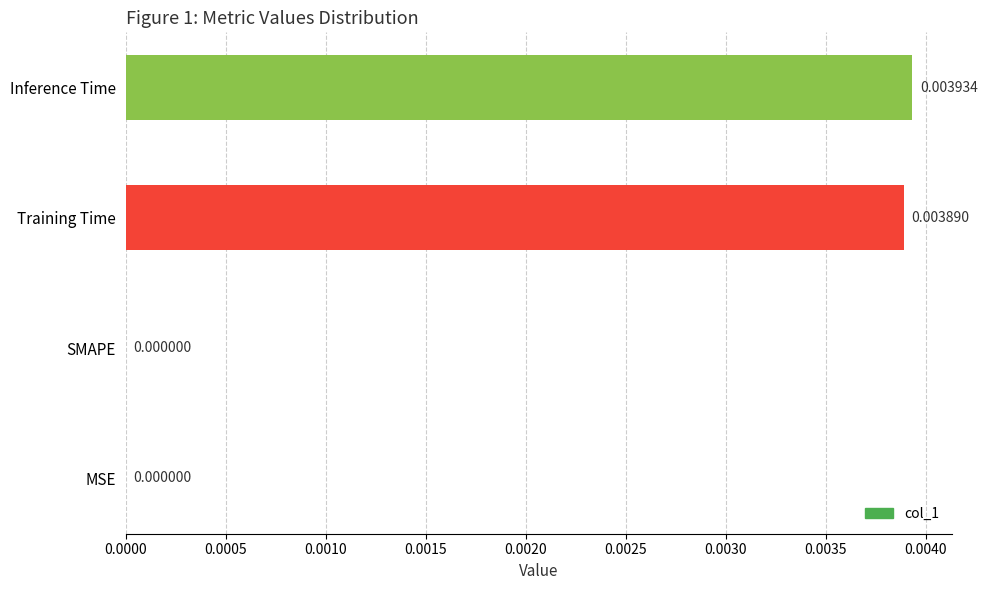

Which label corresponds to the largest value in the chart?

Inference Time